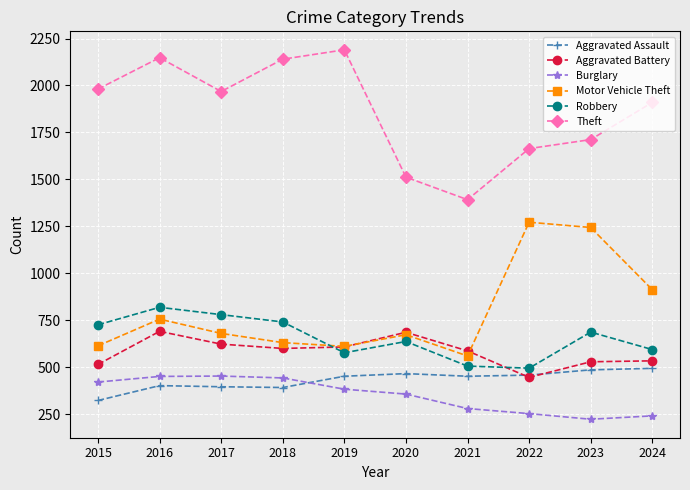

At which category is the sum across all series the highest?

2016